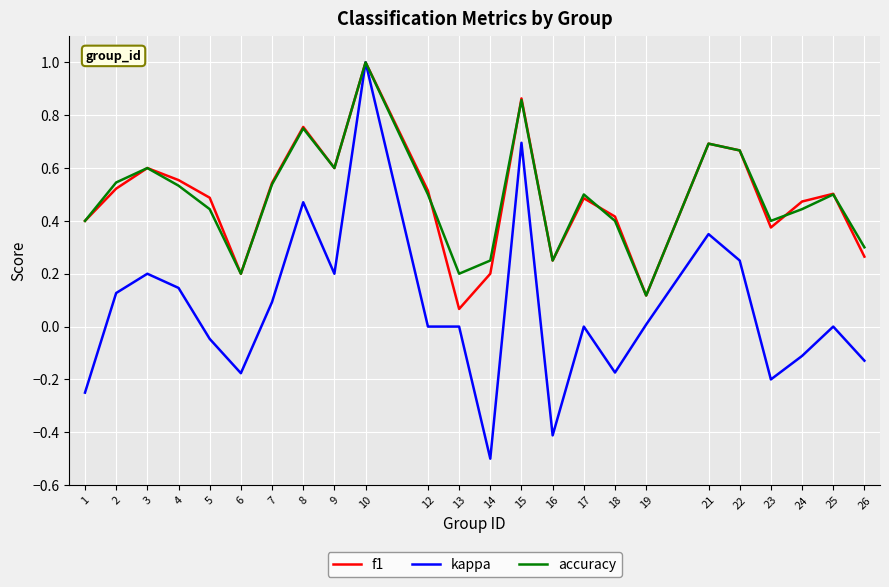

The value of kappa at 23 is -0.1. True or false?

False